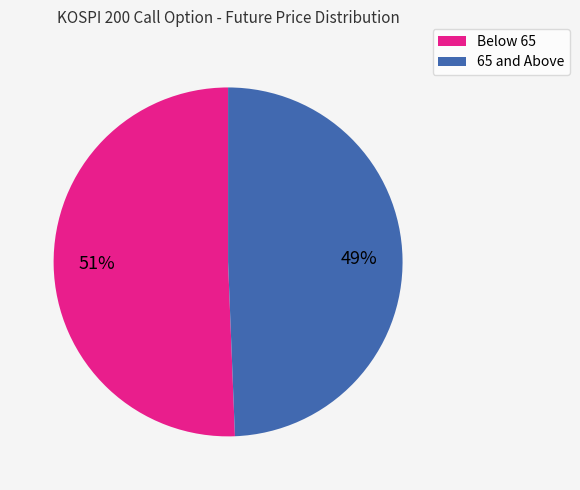

Does any single category account for the majority?

Yes